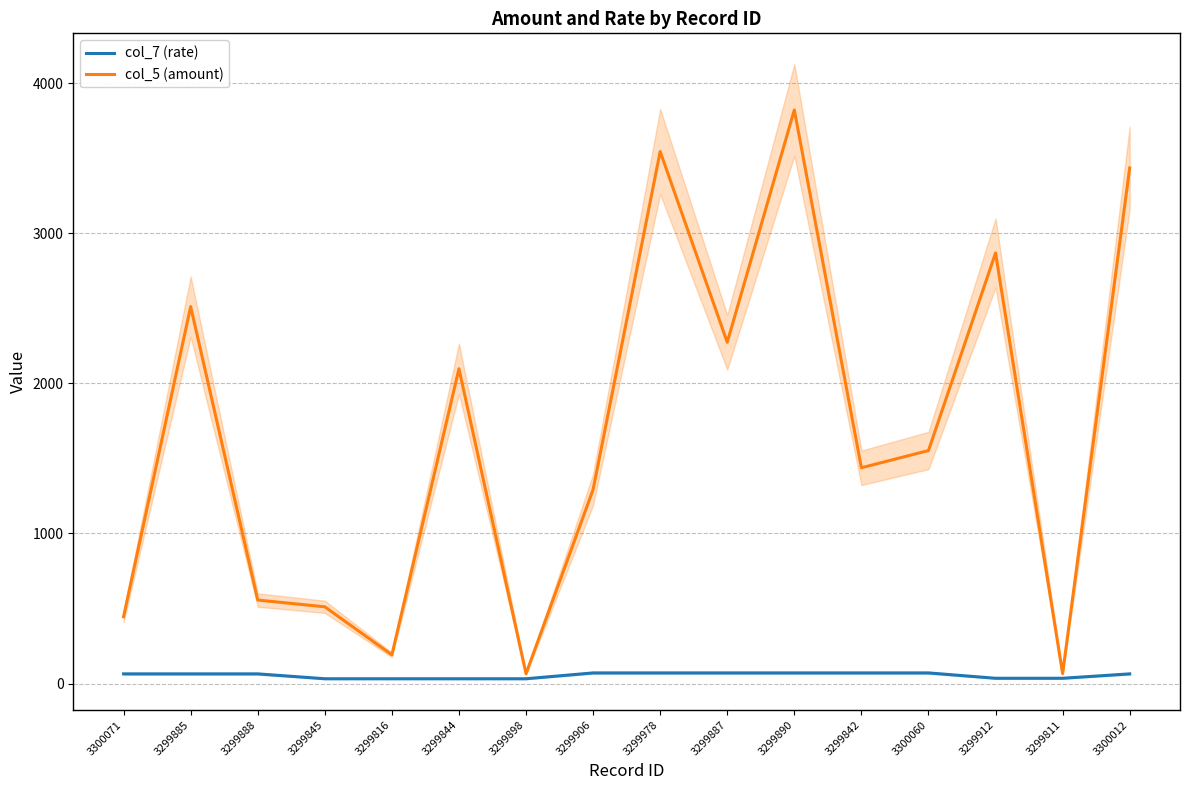

True or false: col_5 (amount) has a value of 1552.4 at 3300060.

True